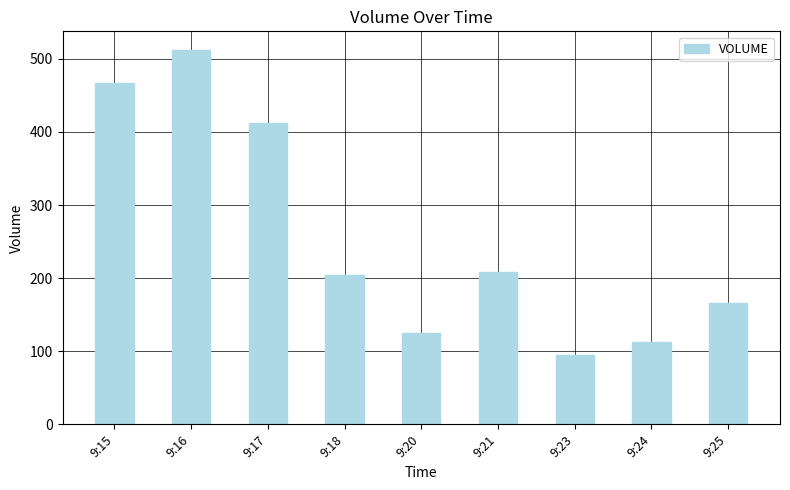

Reading left to right, list all the values displayed in this chart.

9:15=467	9:16=512	9:17=412	9:18=204	9:20=125	9:21=209	9:23=95	9:24=112	9:25=166